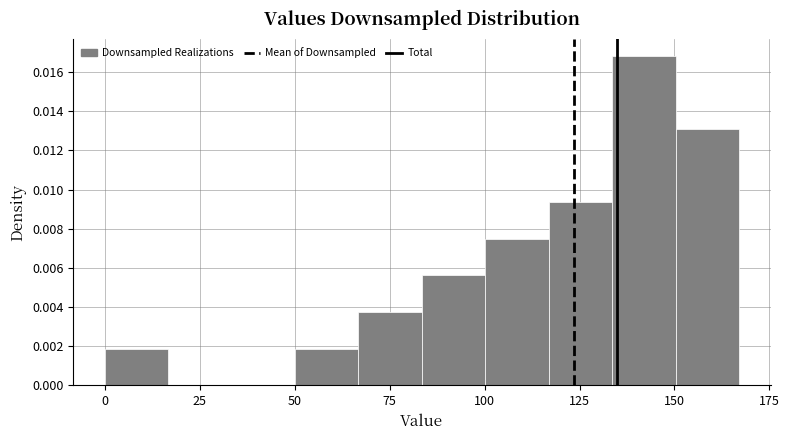

Read against the x-axis, roughly where is the centre of the tallest bar?

140